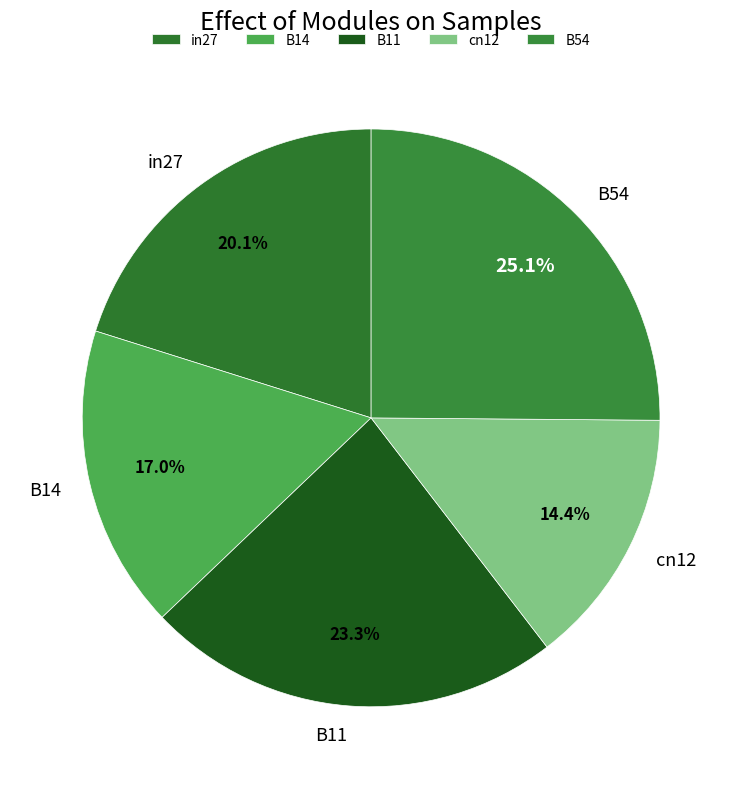

Is B14 the majority of the pie?

No